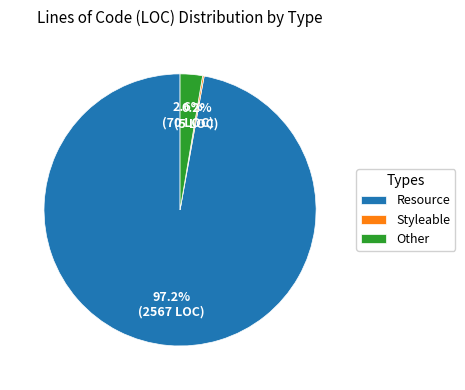

Which has a higher value, Other or Resource?

Resource